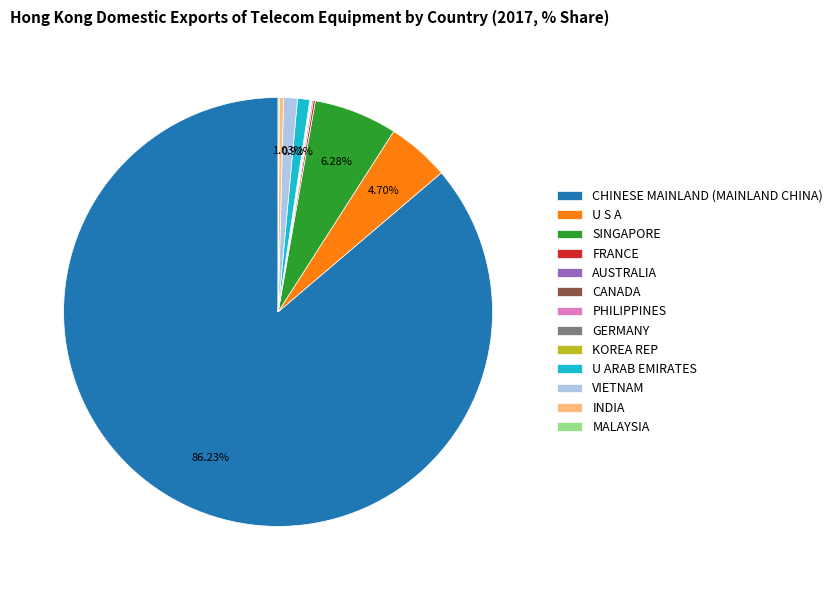

Is there any slice that represents more than half of the pie?

Yes